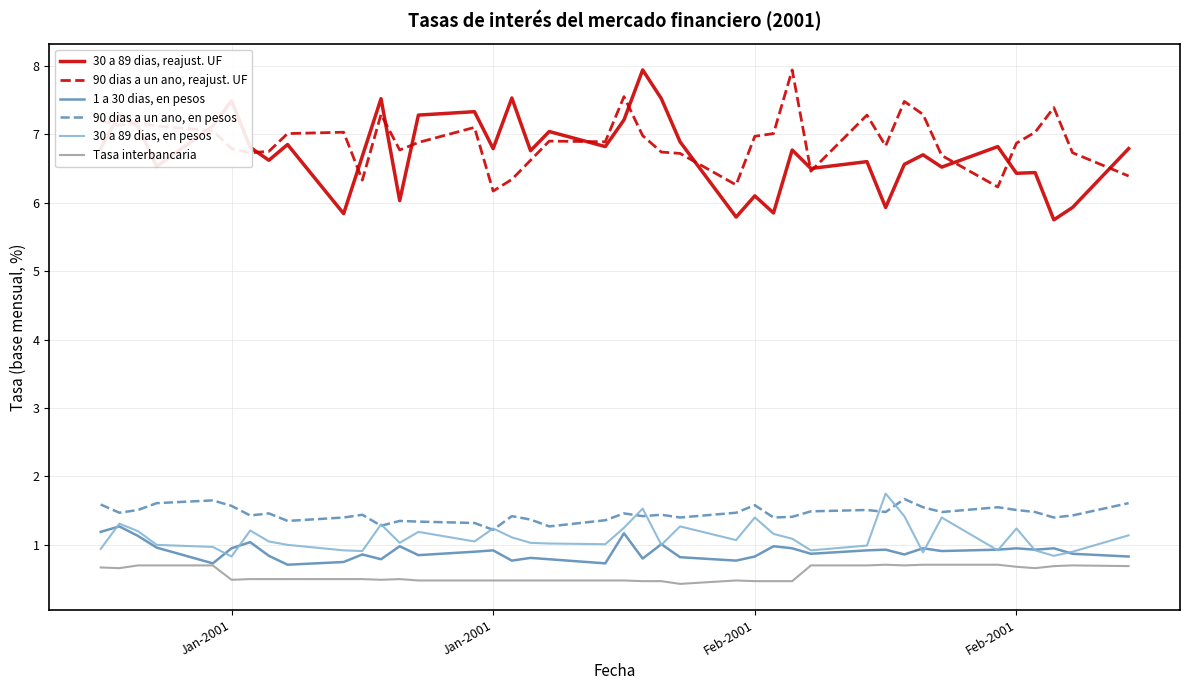

Which series has the widest spread of values?

30 a 89 dias, reajust. UF